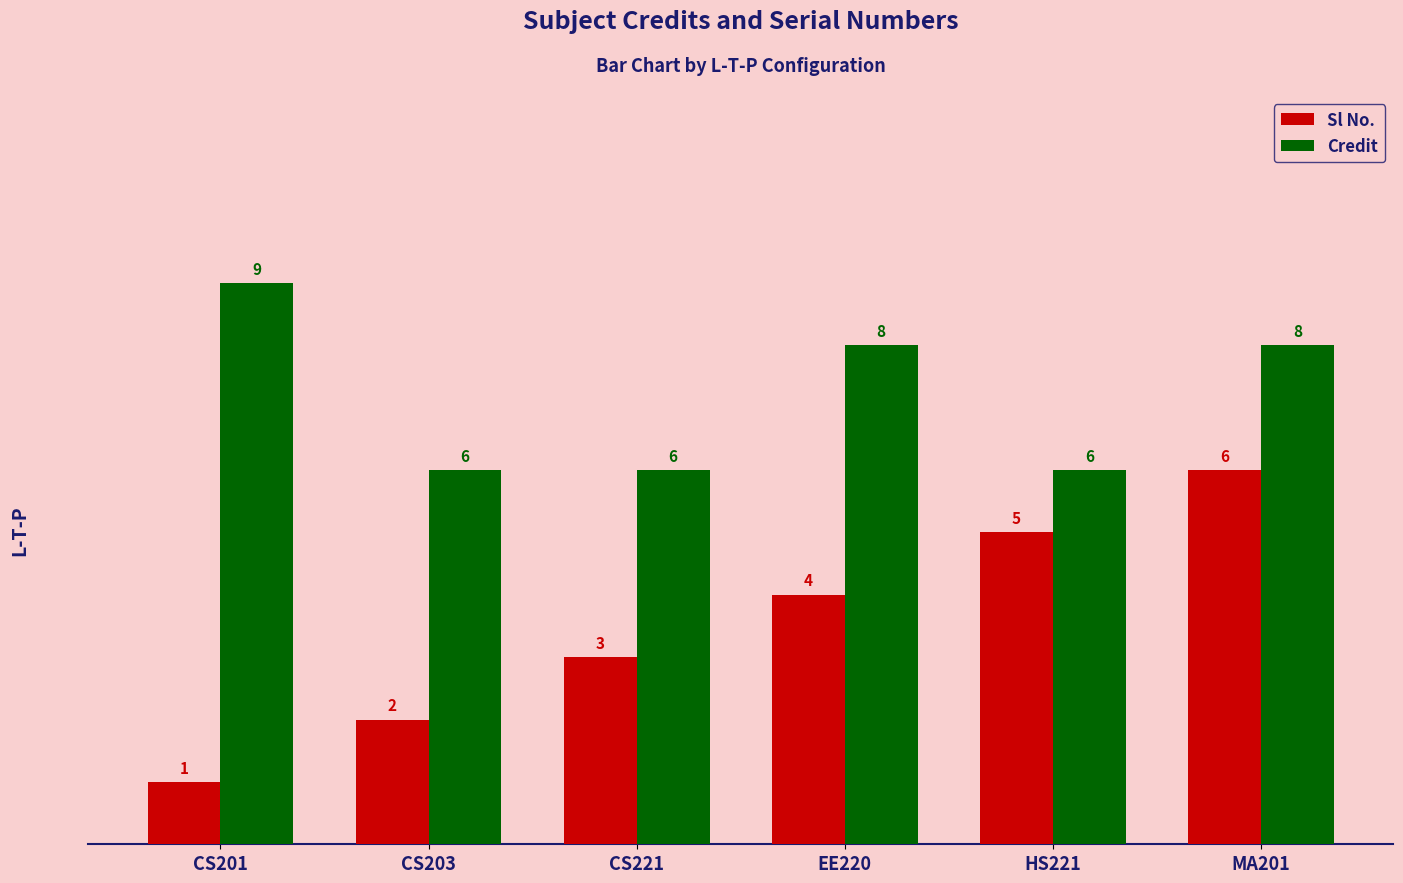

What position from the right is CS203?

5